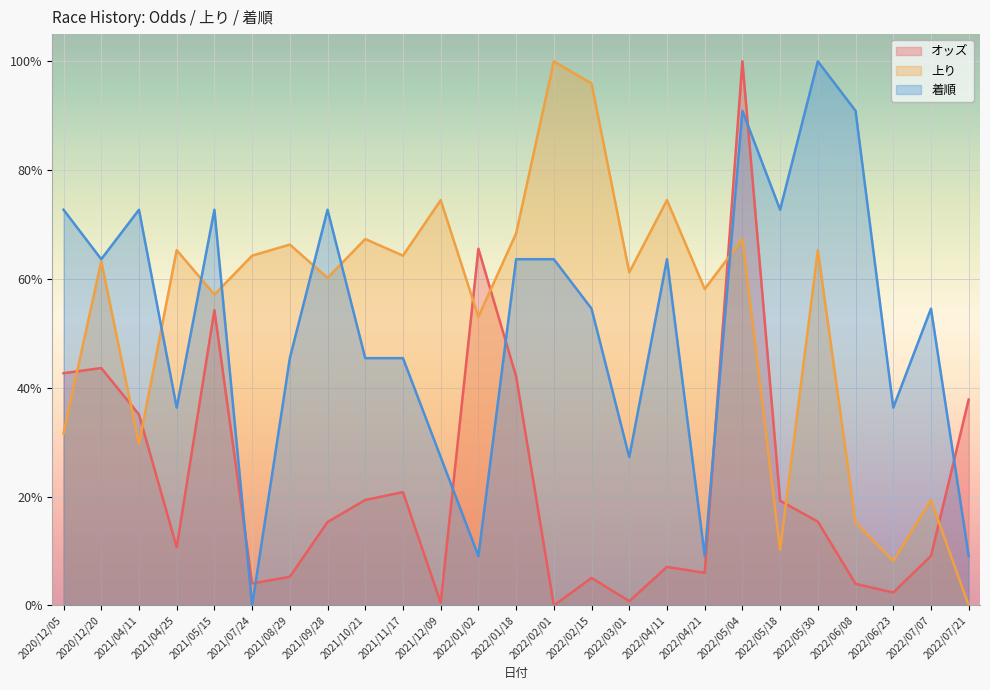

The value of 着順 at 2022/05/04 is 20.1. True or false?

False